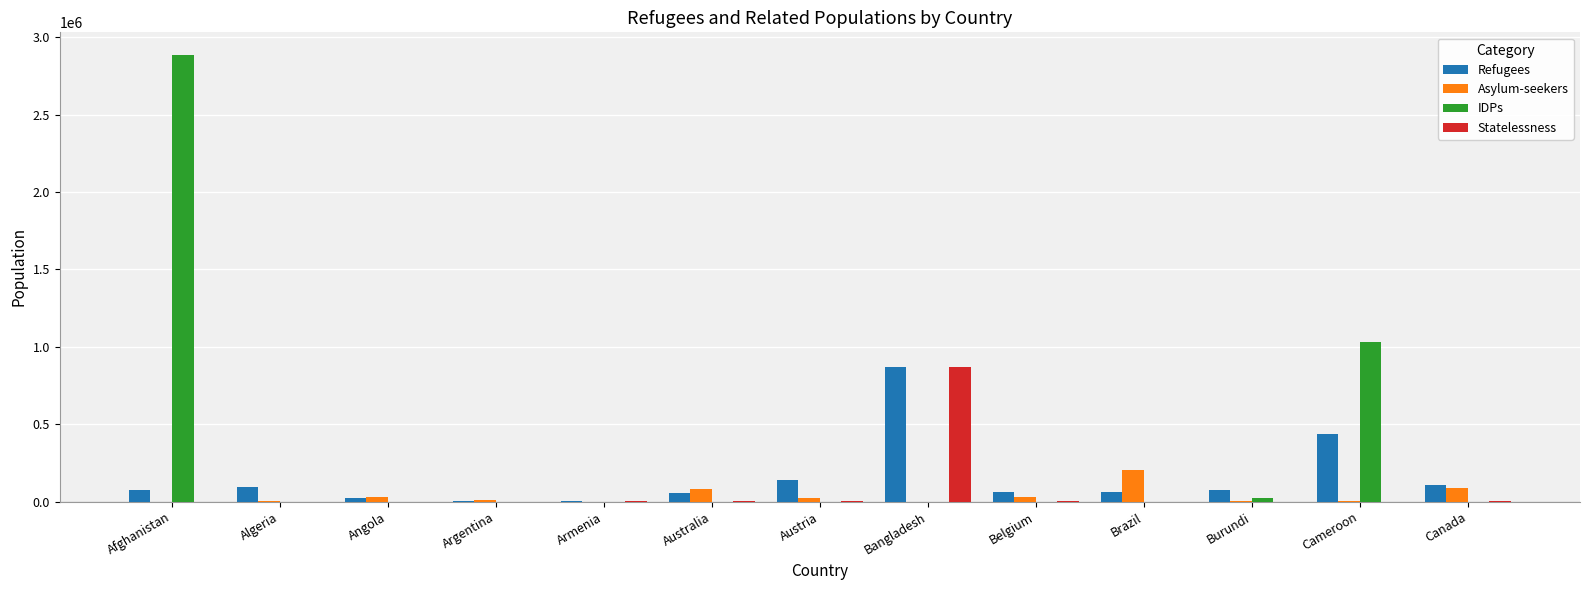

What is the greatest value displayed?

2886317